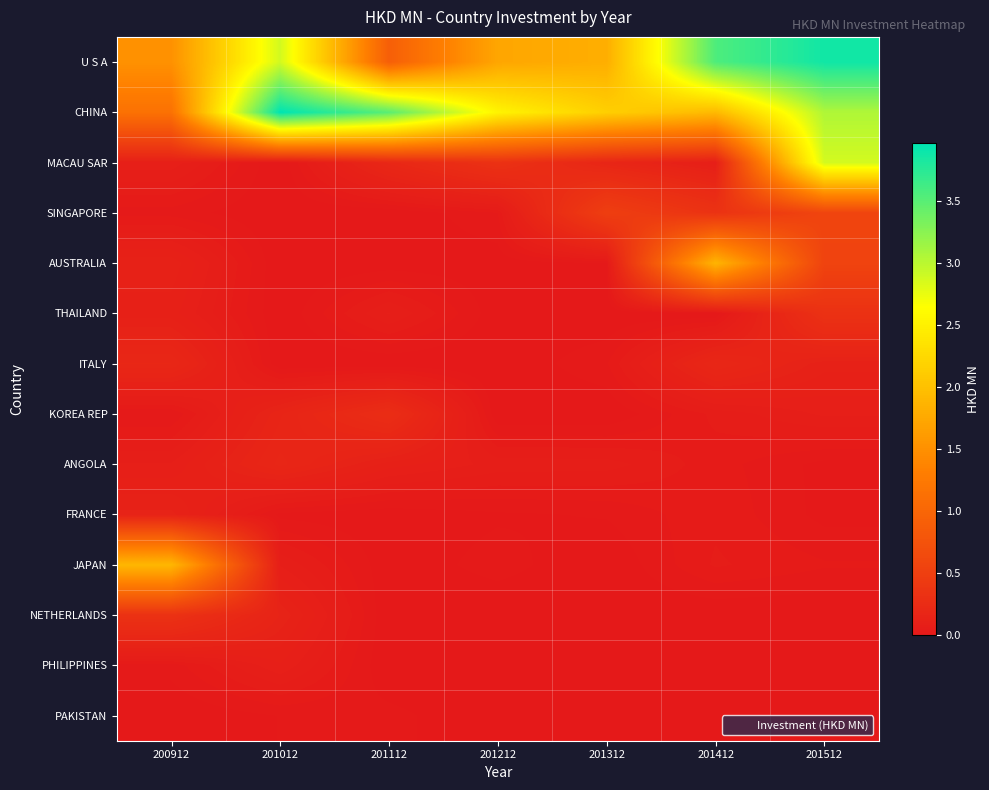

Which series changed the most between 200912 and 201412?

U S A